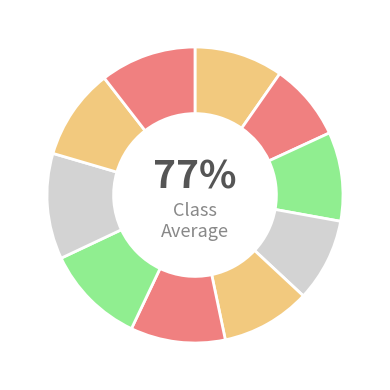

Is the sum of Fold 8 and Fold 10 greater than half?

No